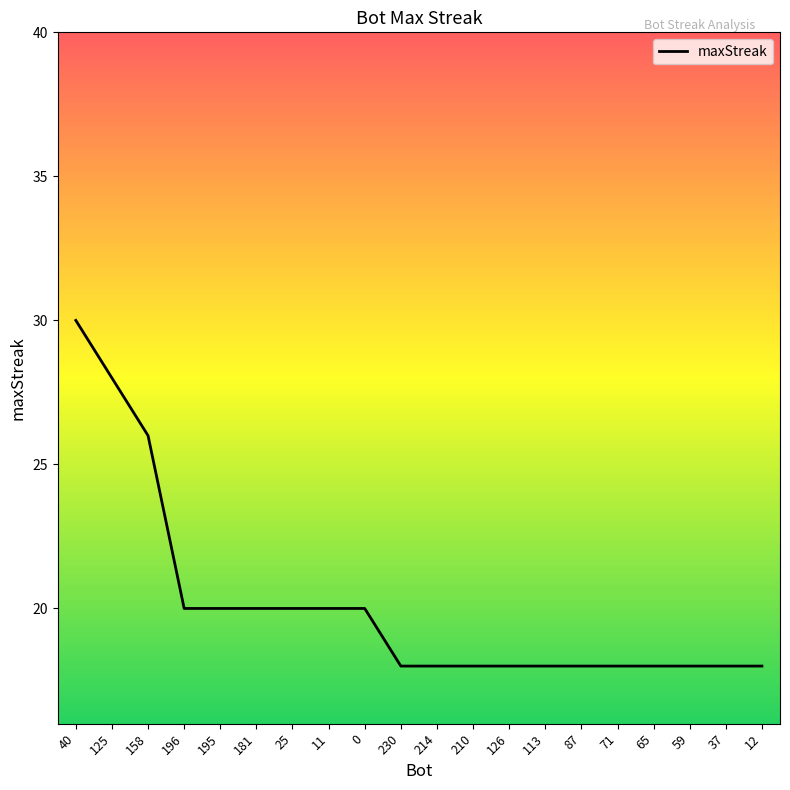

What position from the left is 196?

4